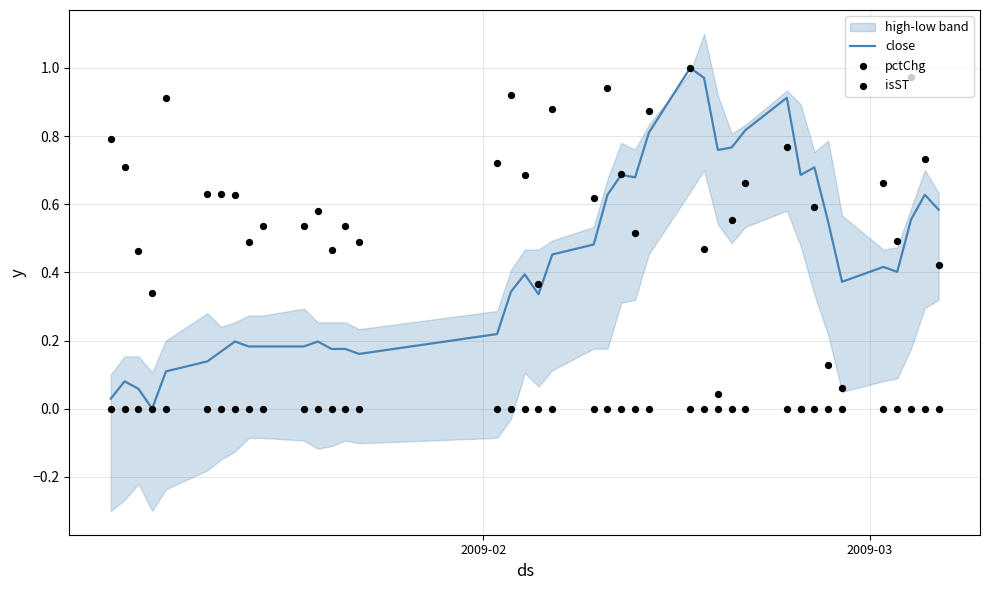

Is the value of isST at 39 greater than the value of pctChg at 36?

No